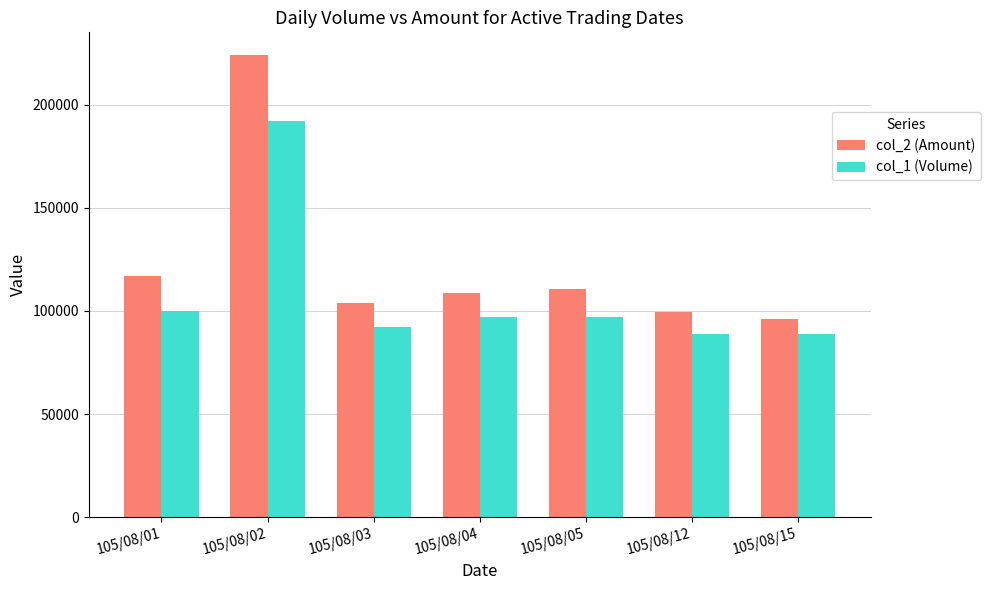

What is the highest value of the col_2 (Amount) series?

223780